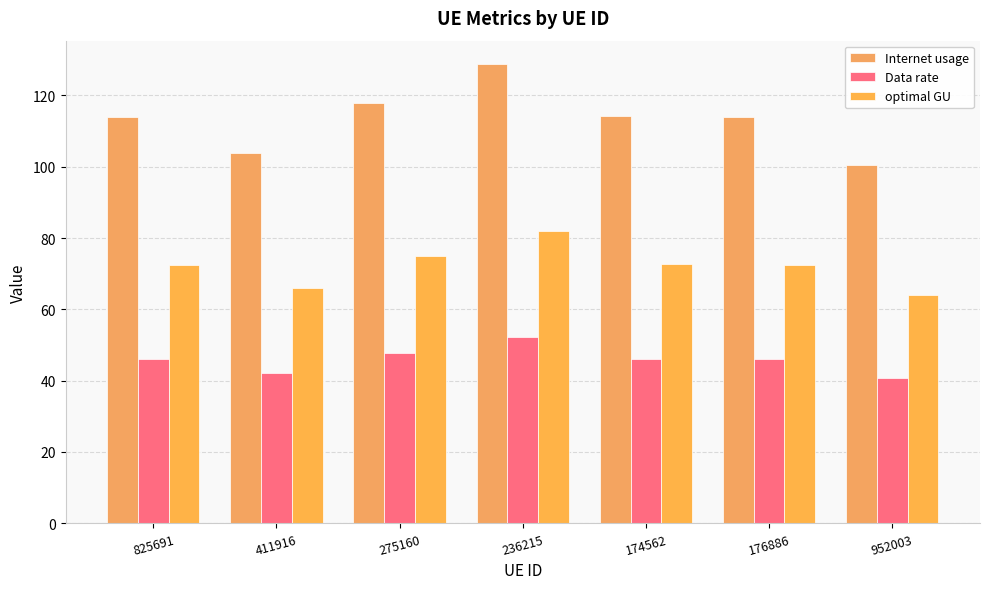

Rank the series by their average value, from lowest to highest.

Data rate, optimal GU, Internet usage